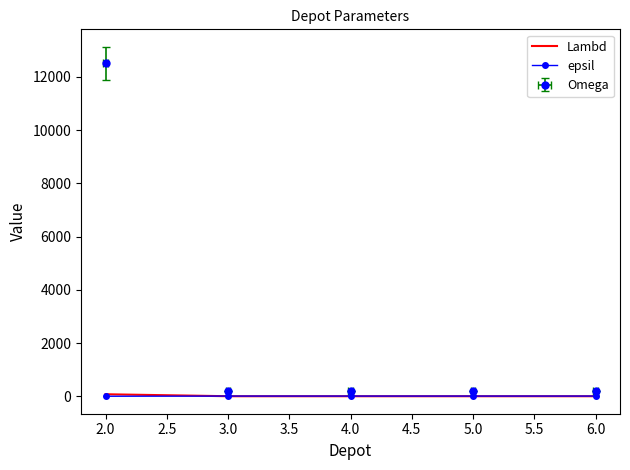

How many times do epsil and Lambd cross each other?

1